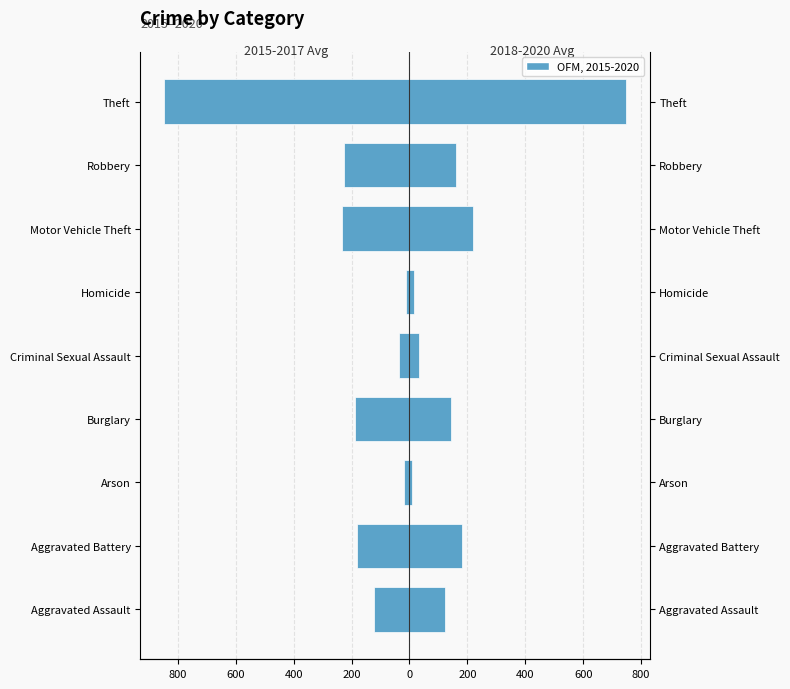

What is the sum of all 2018-2020 Avg values?

1632.7